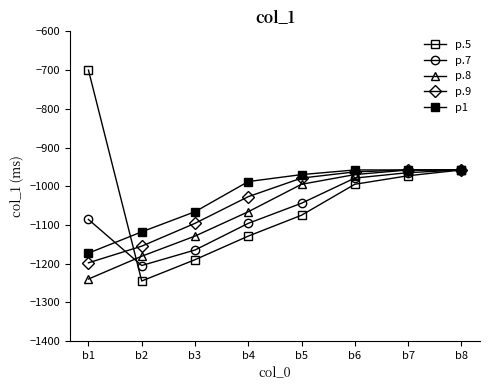

What is the sum of all p.7 values?

-8498